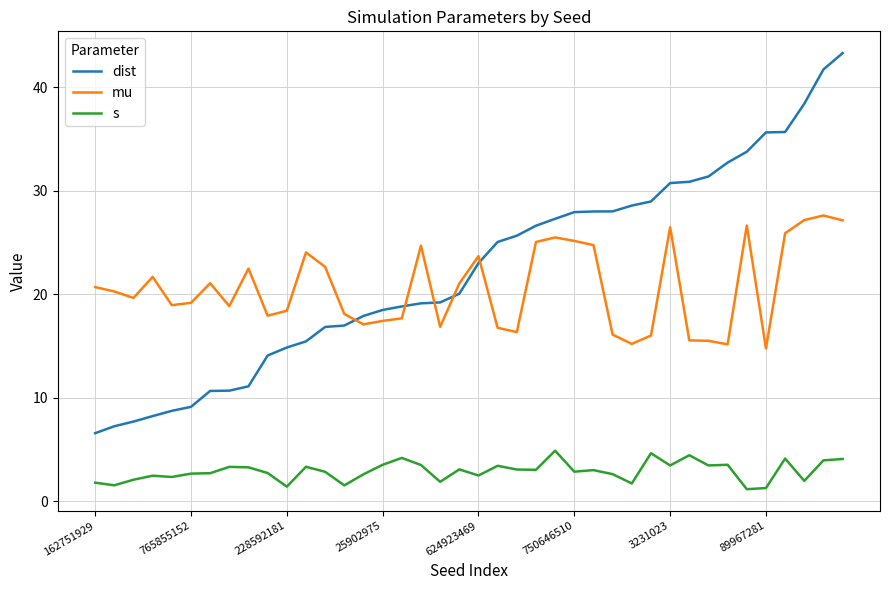

What is the sum of all mu values?

825.0